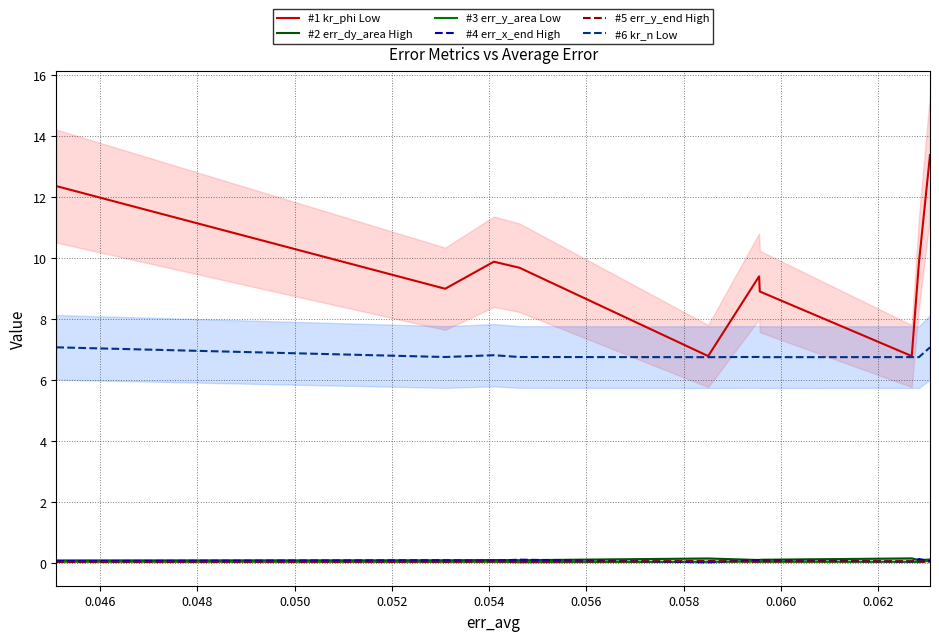

True or false: #6 kr_n Low and #3 err_y_area Low cross at least once.

False